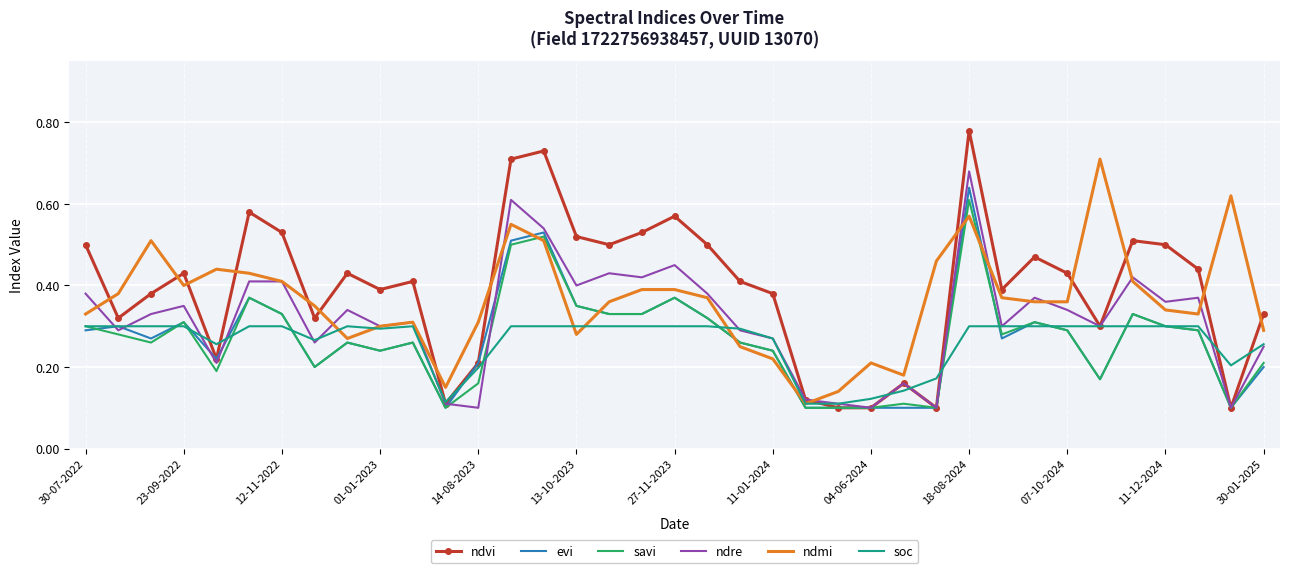

After their last crossing, which series has the higher values: ndmi or ndvi?

ndvi